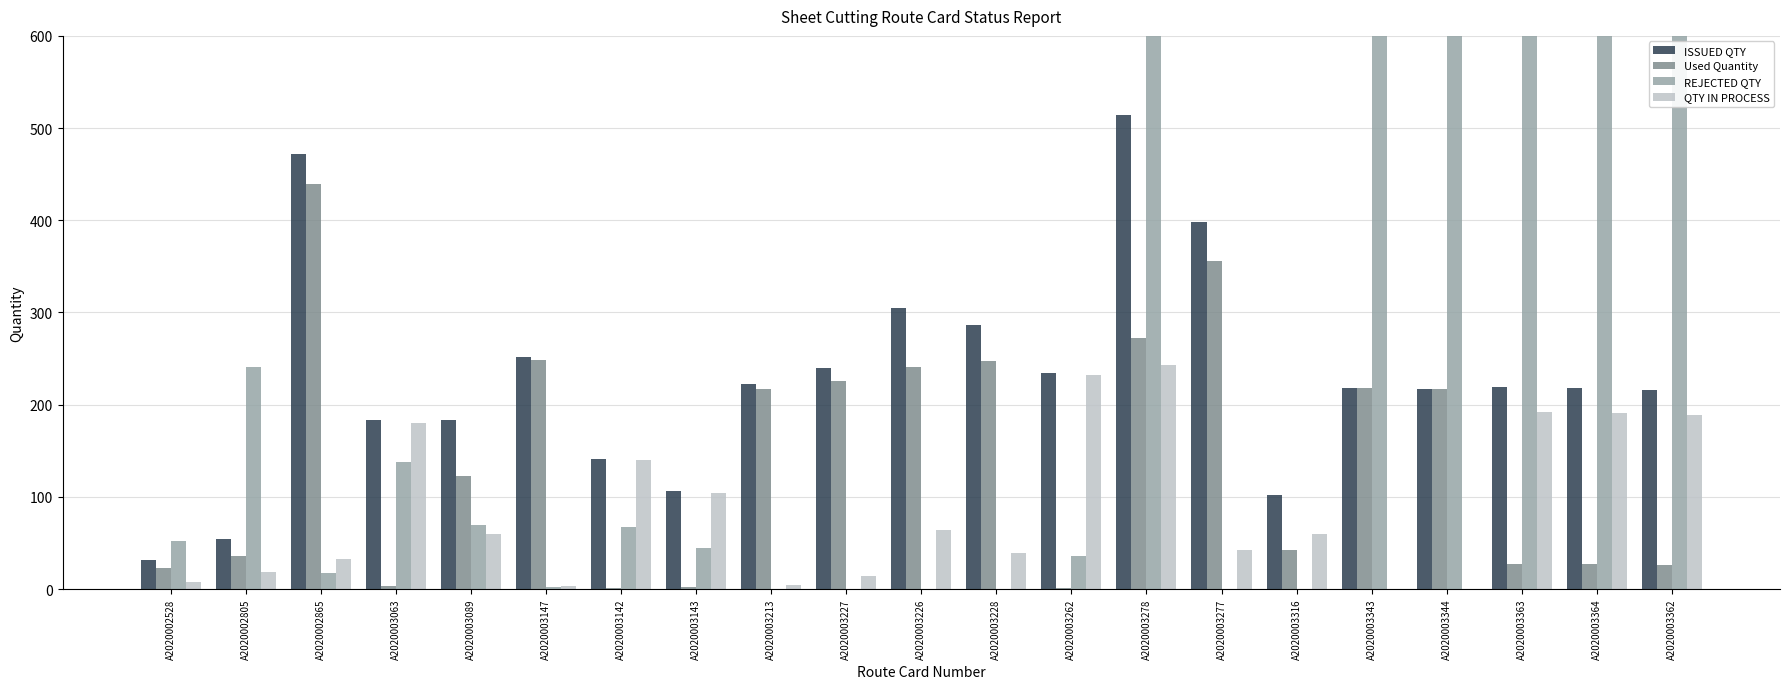

What is the value of the Used Quantity bar at the 3rd from the left?

438.8